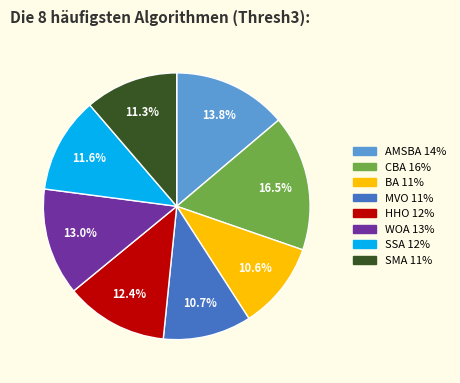

Approximately how many times larger is the value at CBA compared to SMA?

1.5